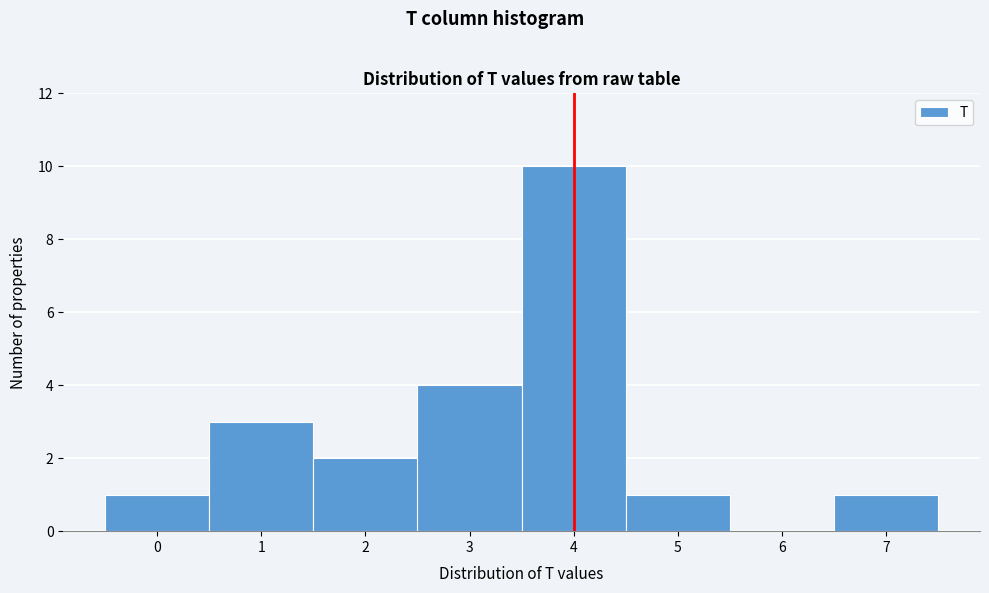

What is the height of the bar covering 4.5 to 5.5 on the x-axis? The values are not printed on the chart, so give them approximately, as read against the axis.

1